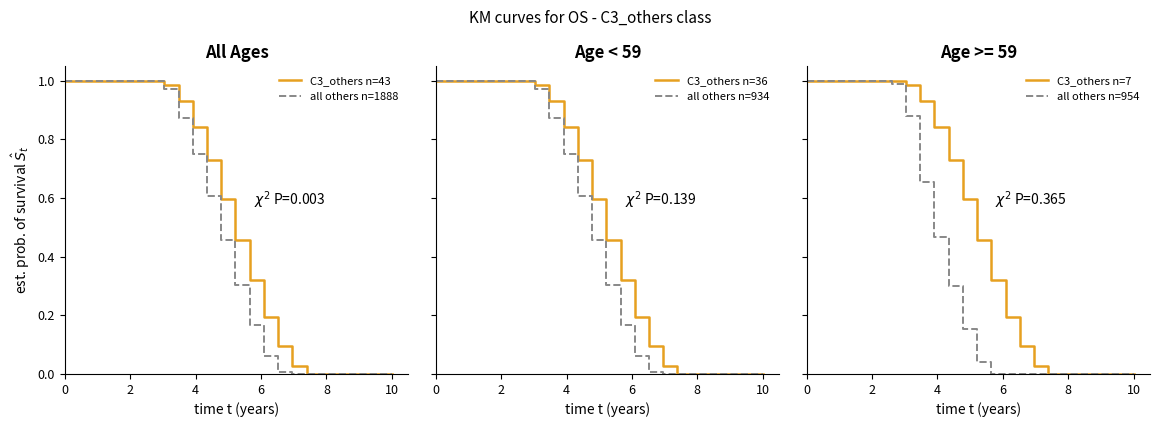

What is the difference between the maximum and minimum values in the C3_others n=7 series?

1.0